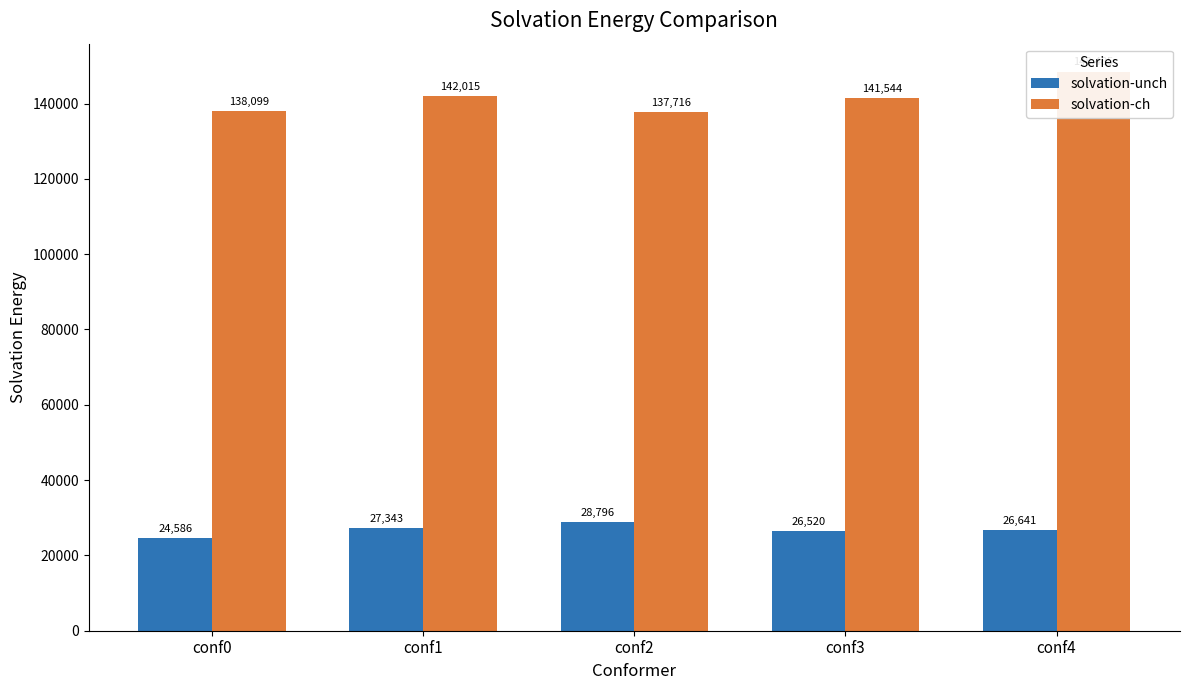

The solvation-unch series shows 26519.5 at conf3. True or false?

True